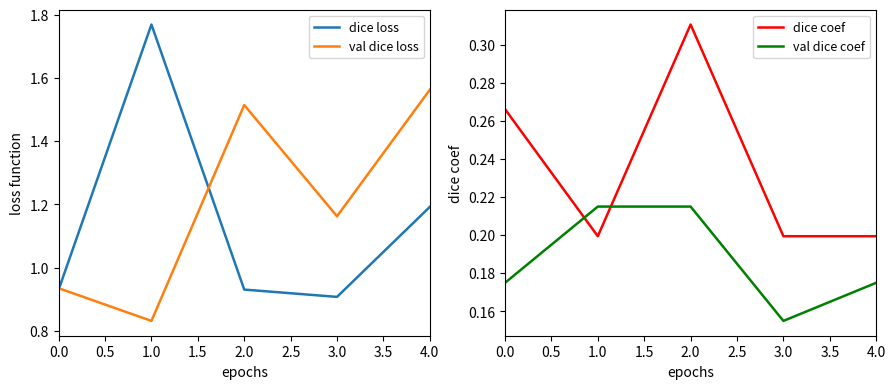

True or false: dice coef and dice loss cross at least once.

False